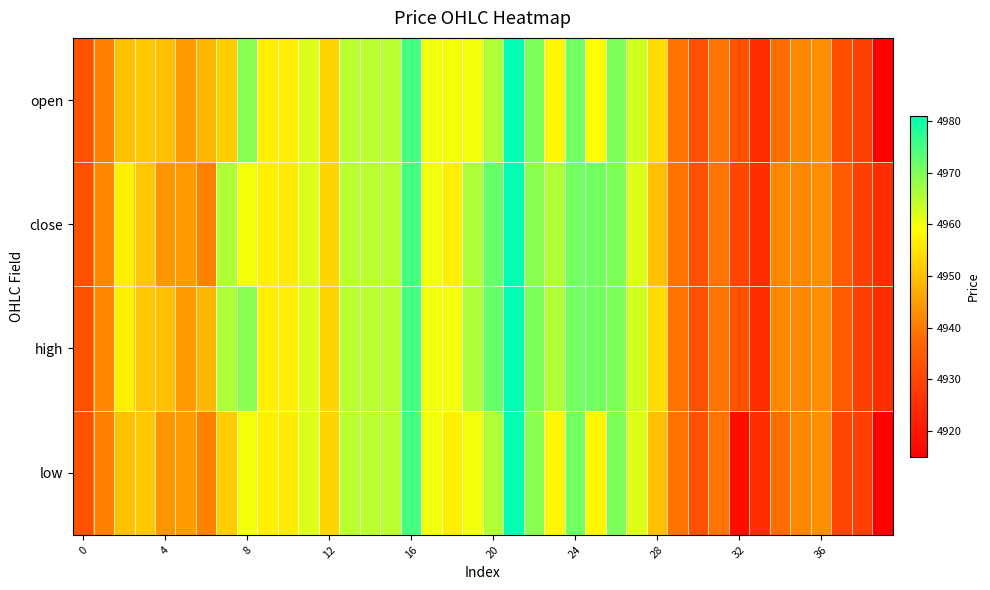

Rank the series by their average value, from highest to lowest.

high, close, open, low